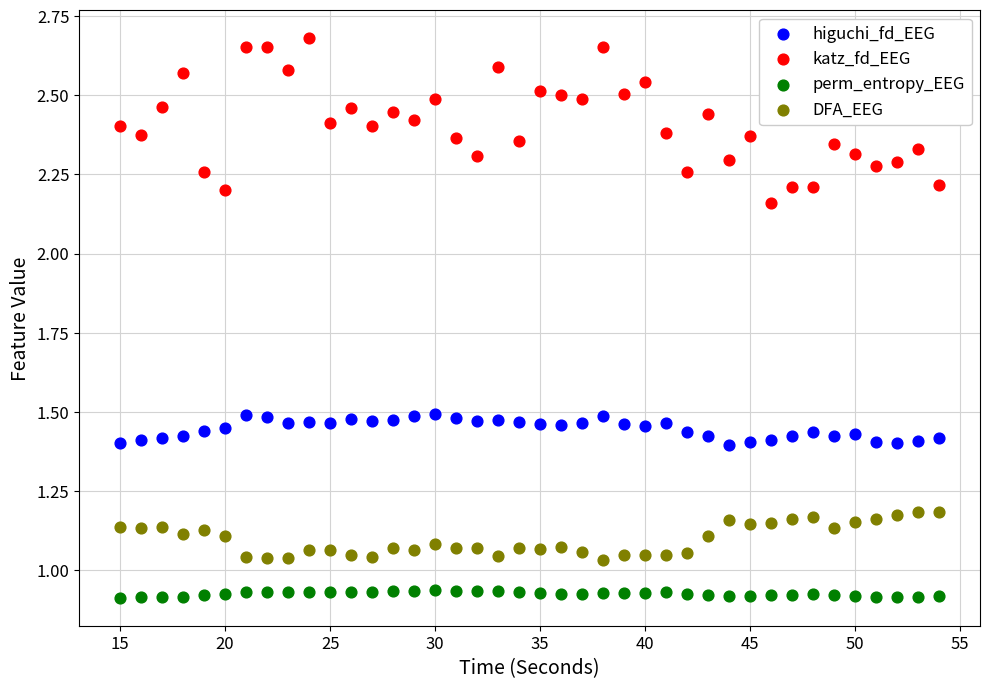

Across all data points, what is the range of X values (max minus min)?

39.0